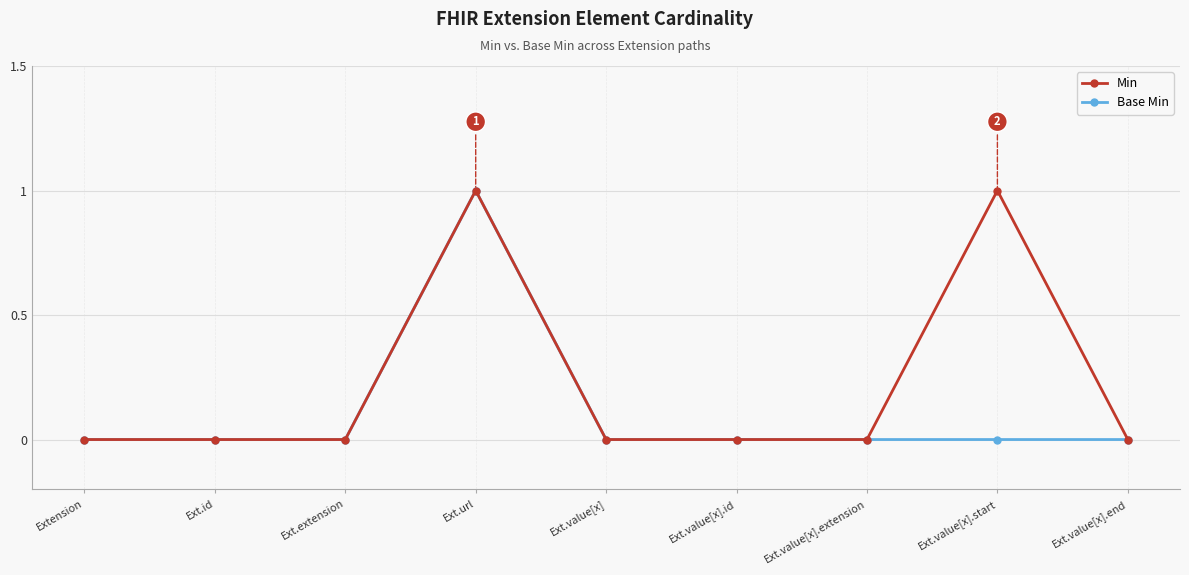

Reading right to left, list all the values displayed in this chart.

Min: 0	1	0	0	0	1	0	0	0
Base Min: 0	0	0	0	0	1	0	0	0